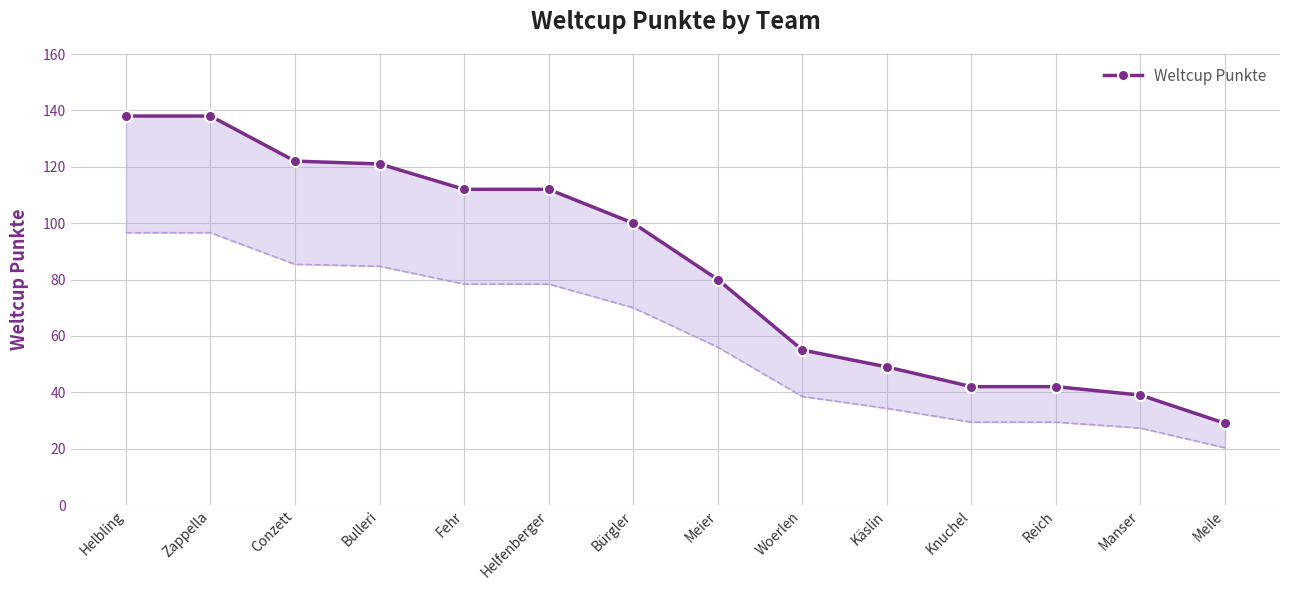

What is the label of the 12th point from the left?

Reich